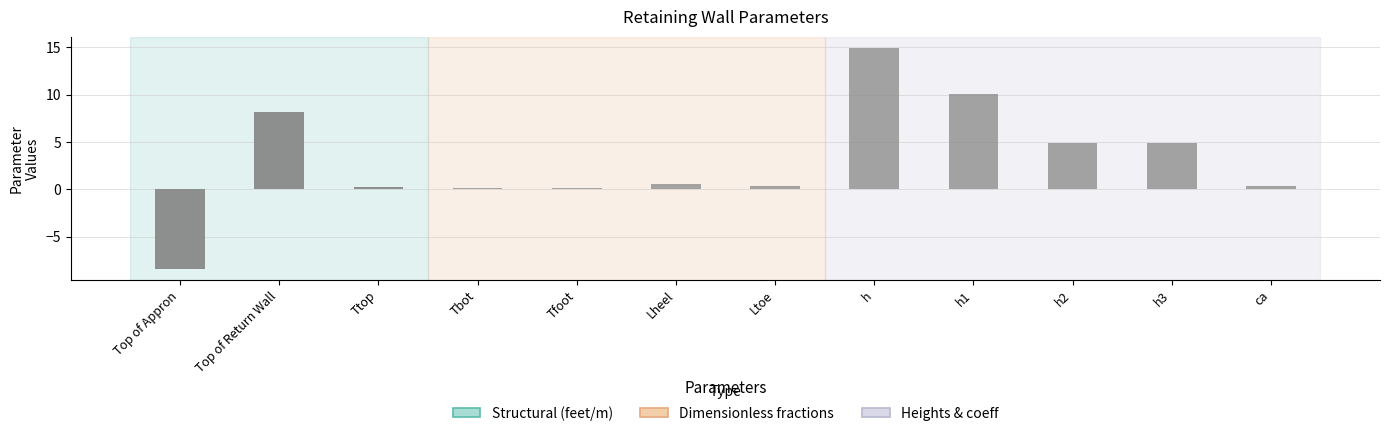

What is the difference between the values at Top of Return Wall and h2?

3.3